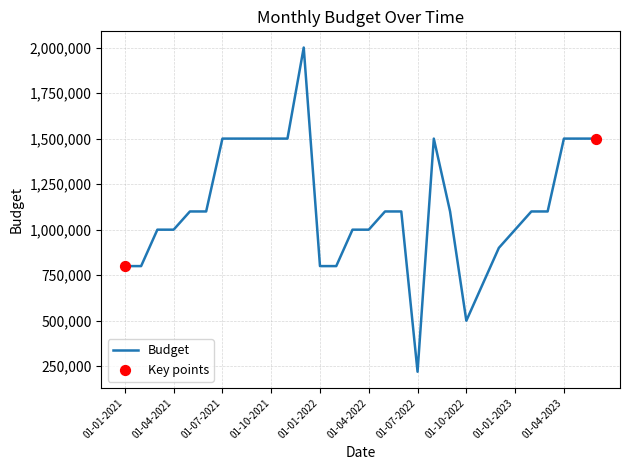

What is the smallest value displayed?

220000